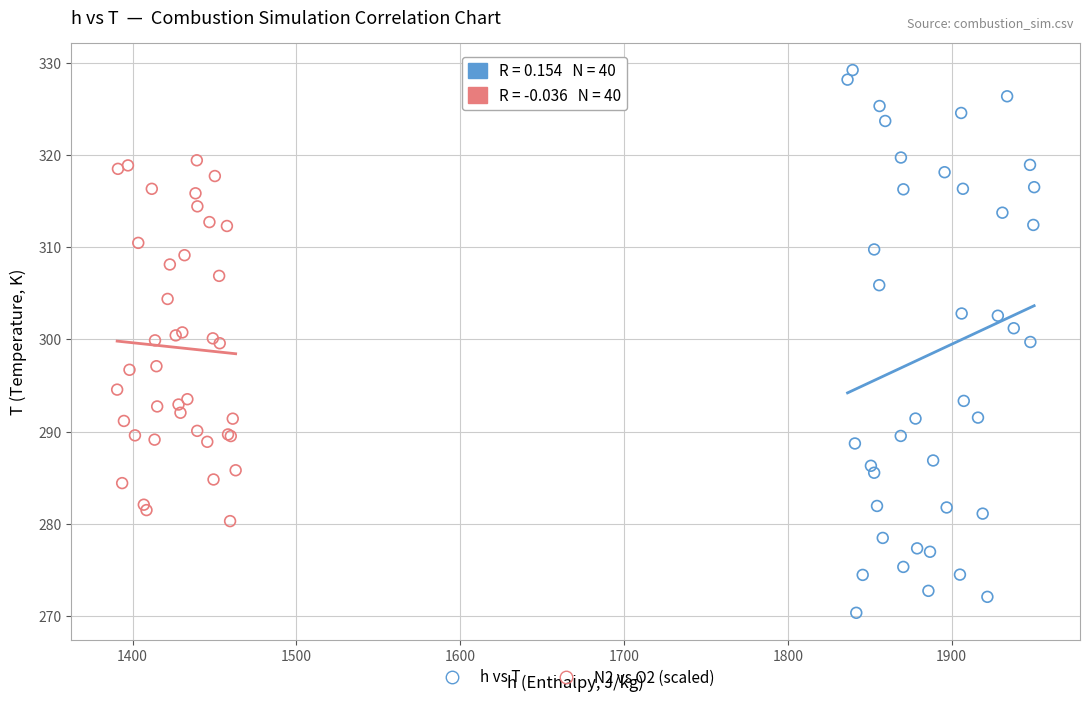

Which series reaches the maximum Y coordinate?

h vs T